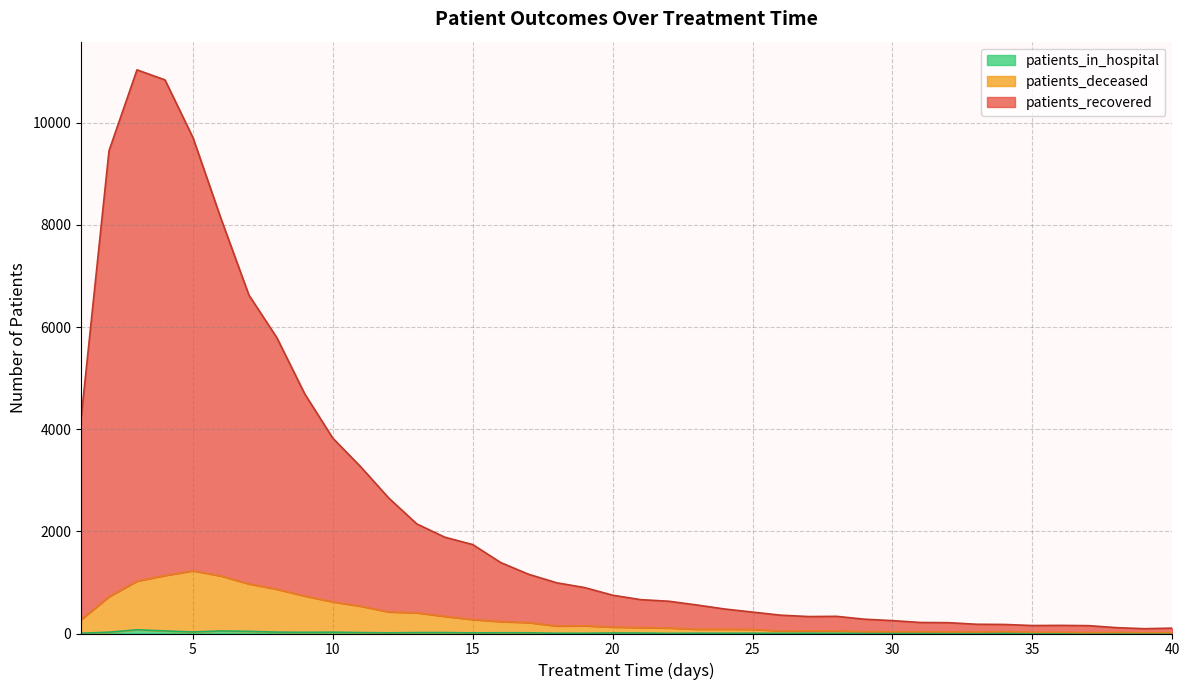

What is the difference between the highest and lowest values at 23?

553